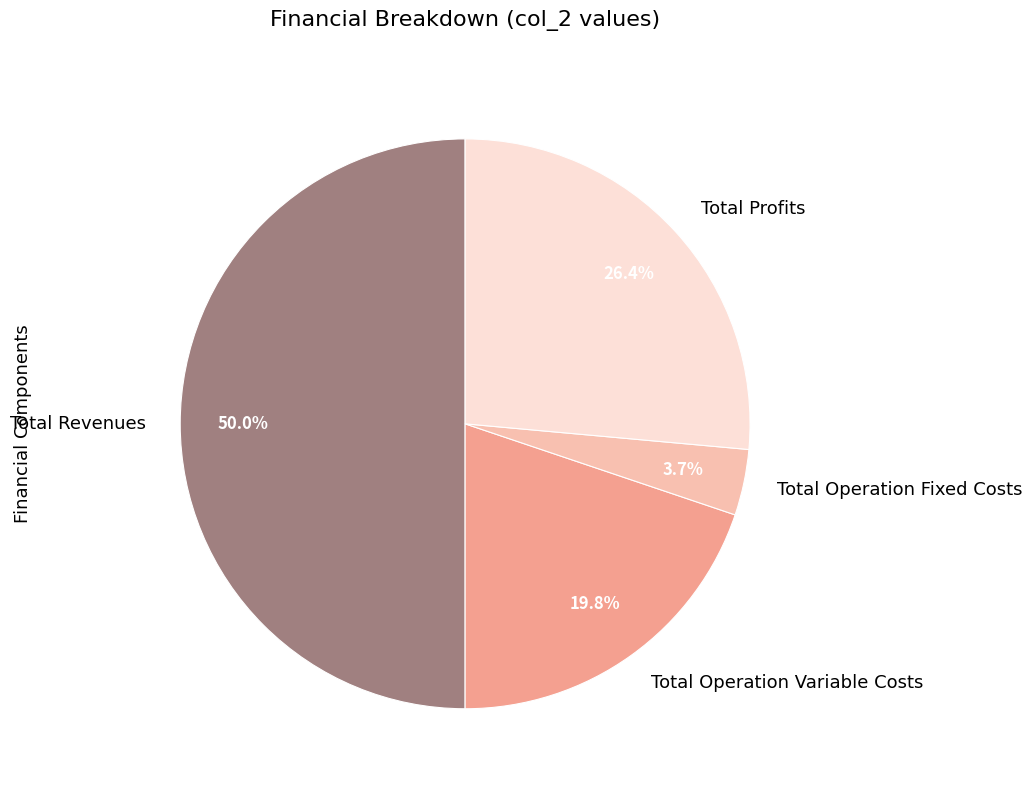

Rank the categories by value from lowest to highest.

Total Operation Fixed Costs, Total Operation Variable Costs, Total Profits, Total Revenues